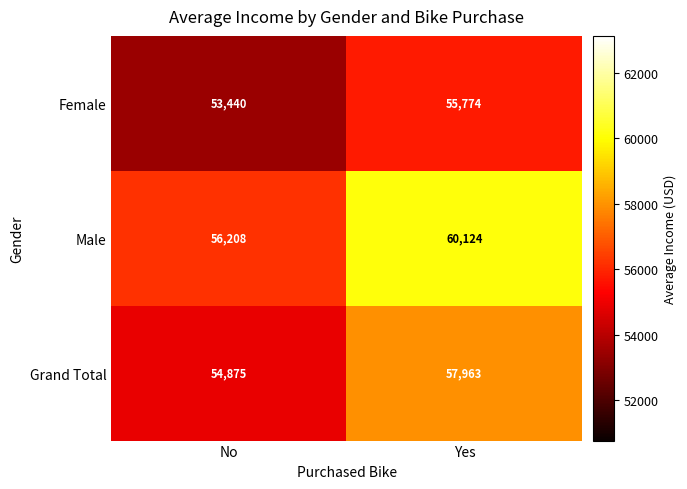

Where is Grand Total nearest to the value 56419?

No